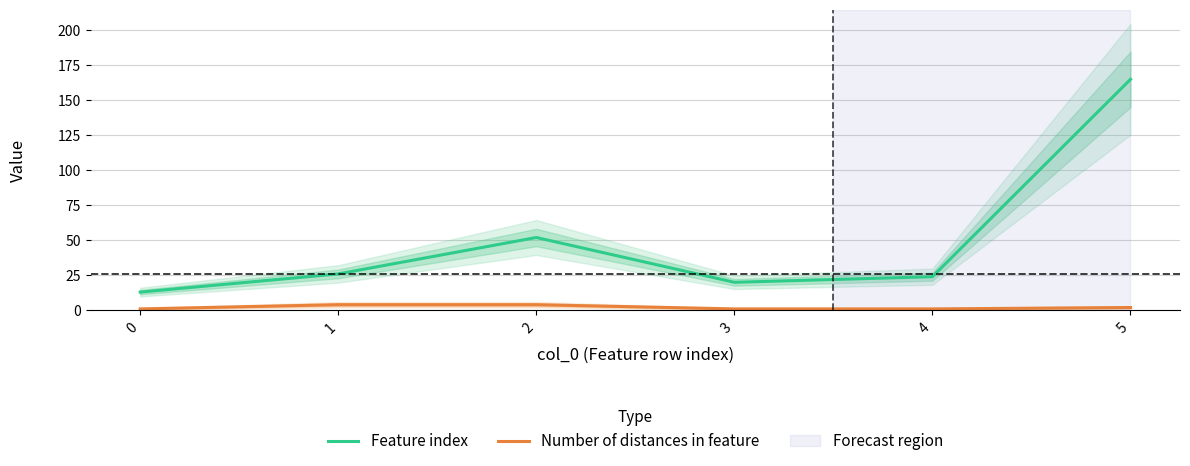

Reading left to right, extract all data points from this chart.

Feature index: 13	26	52	20	24	165
Number of distances in feature: 1	4	4	1	1	2